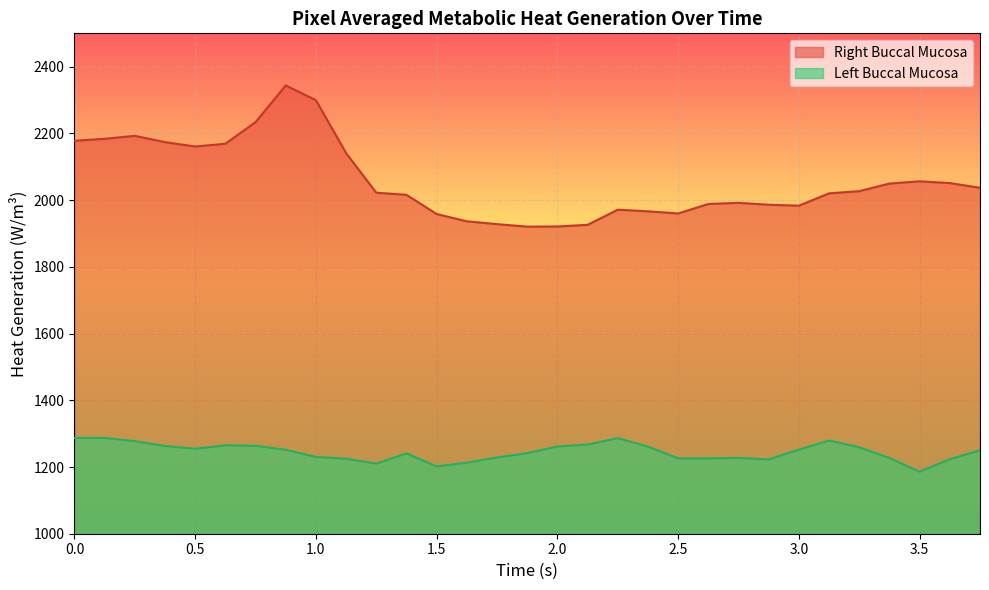

True or false: Right Buccal Mucosa and Left Buccal Mucosa cross at least once.

False